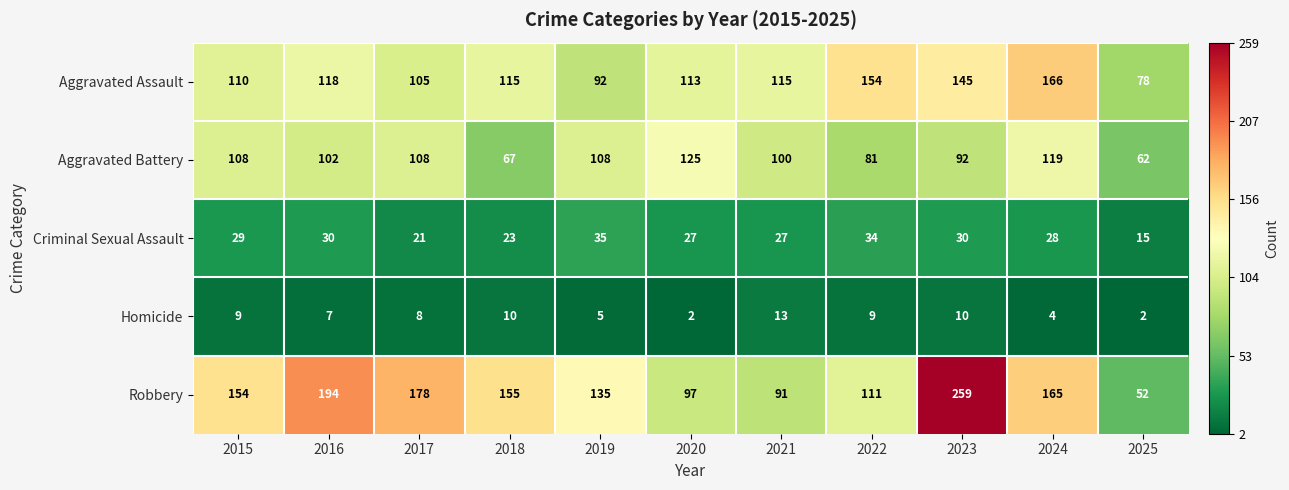

What is the difference between the maximum and second lowest values in the Robbery series?

168